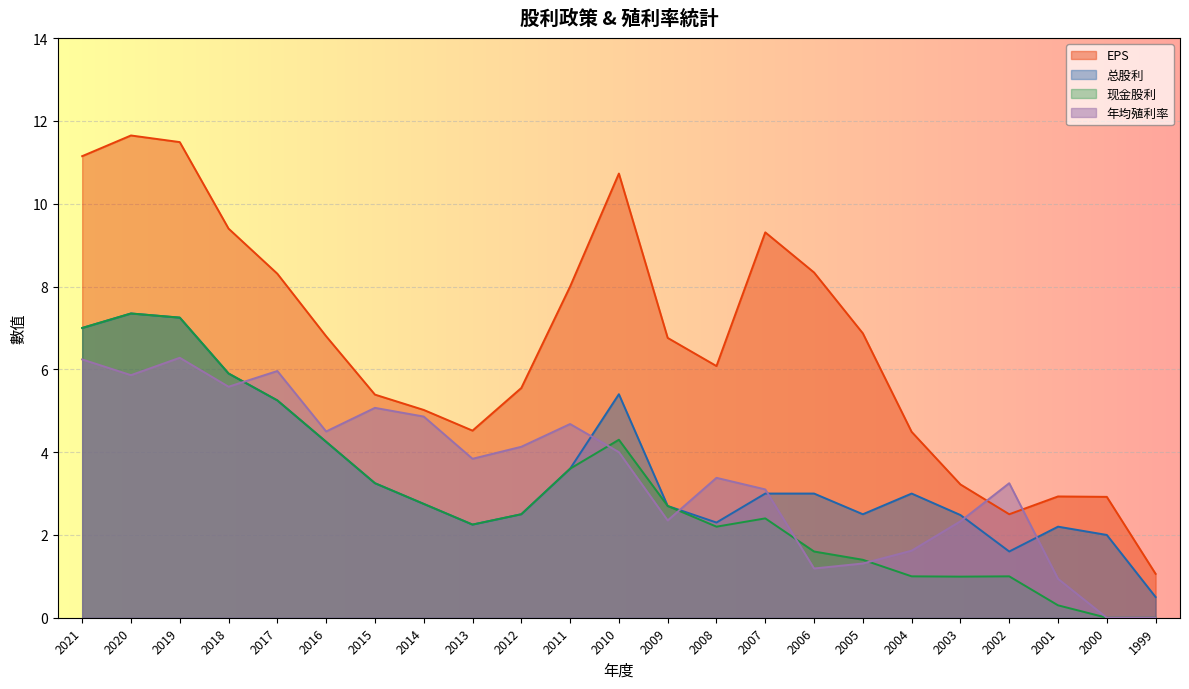

How many interior local peaks does the 现金股利 series have?

4